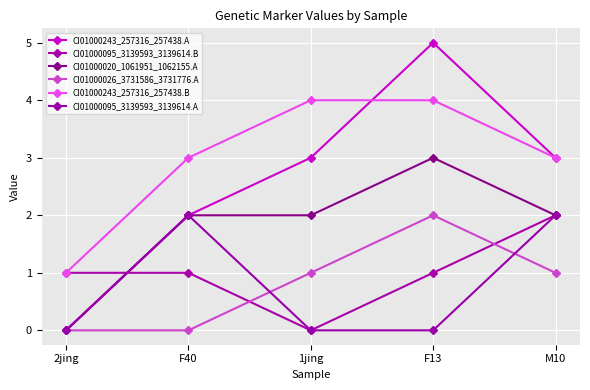

At which category is the sum across all series the highest?

F13